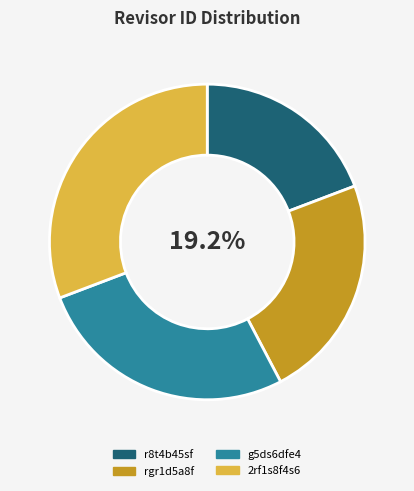

Rank the categories by value from highest to lowest.

2rf1s8f4s6, g5ds6dfe4, rgr1d5a8f, r8t4b45sf